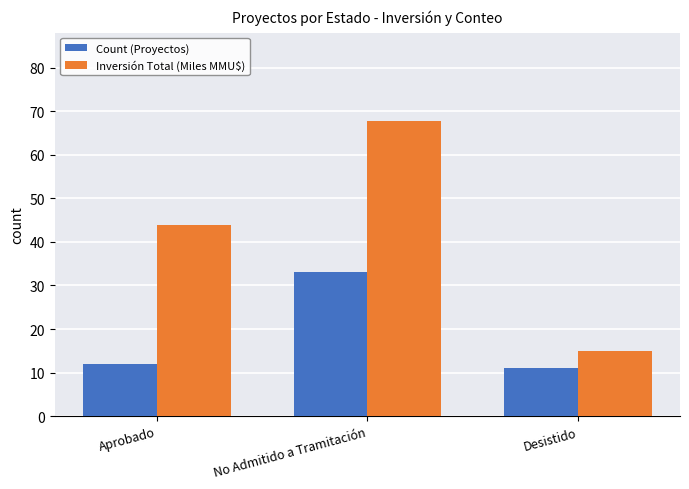

What is the sum of all Count (Proyectos) values?

56.0